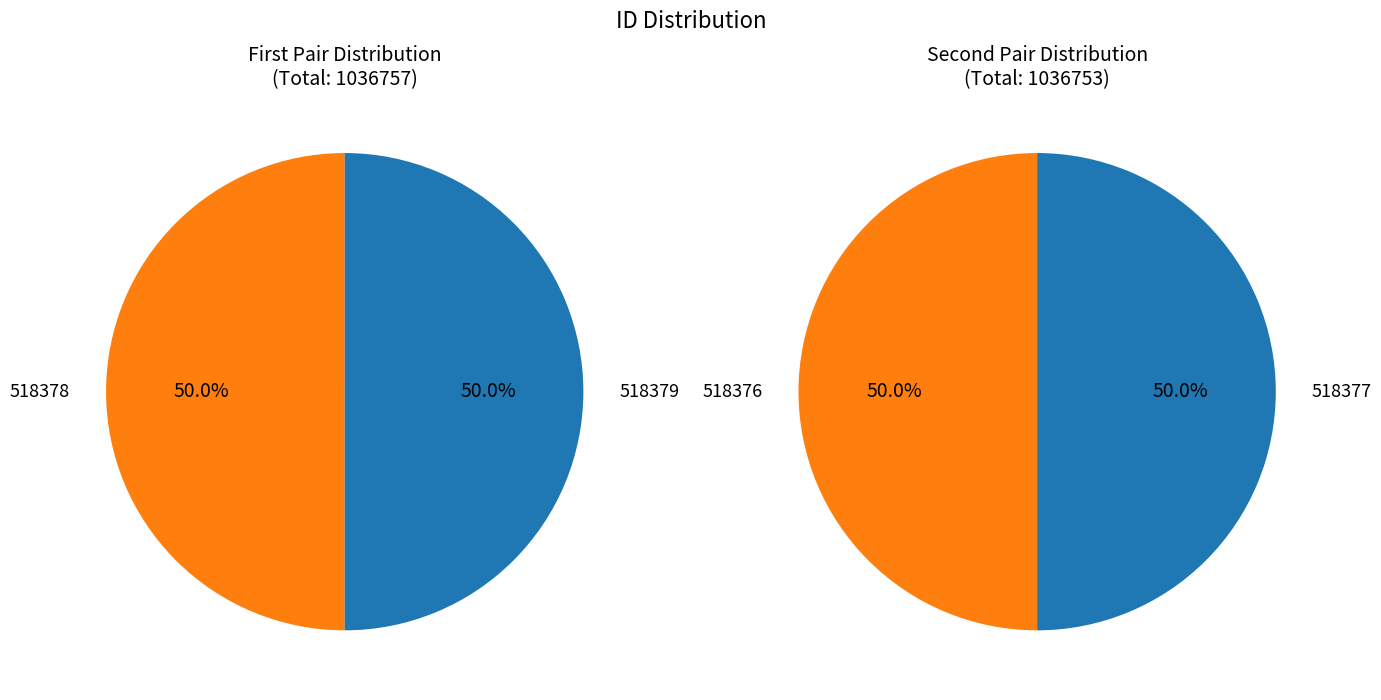

Does any single category account for the majority?

No